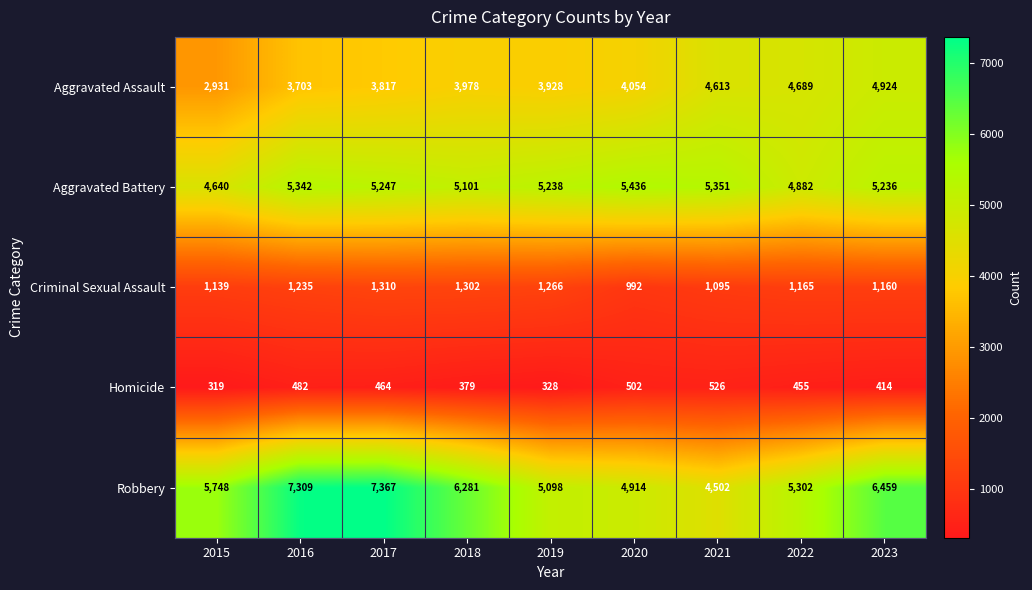

Between 2015 and 2021, which series saw the biggest shift?

Aggravated Assault